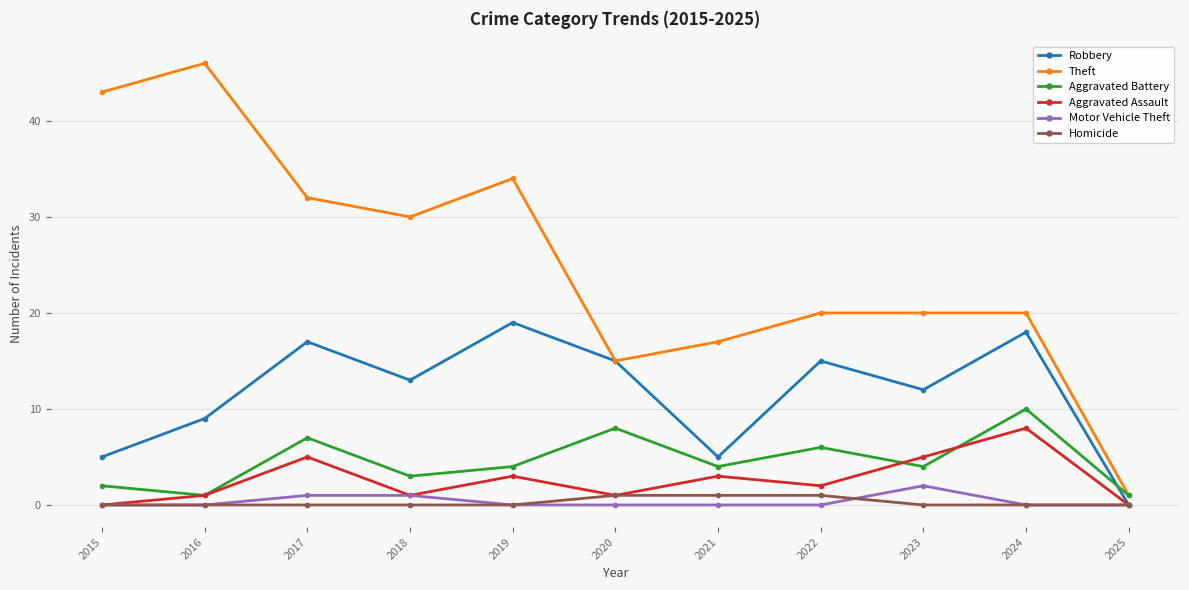

What is the sum of the Aggravated Battery values at 2019 and 2024?

14